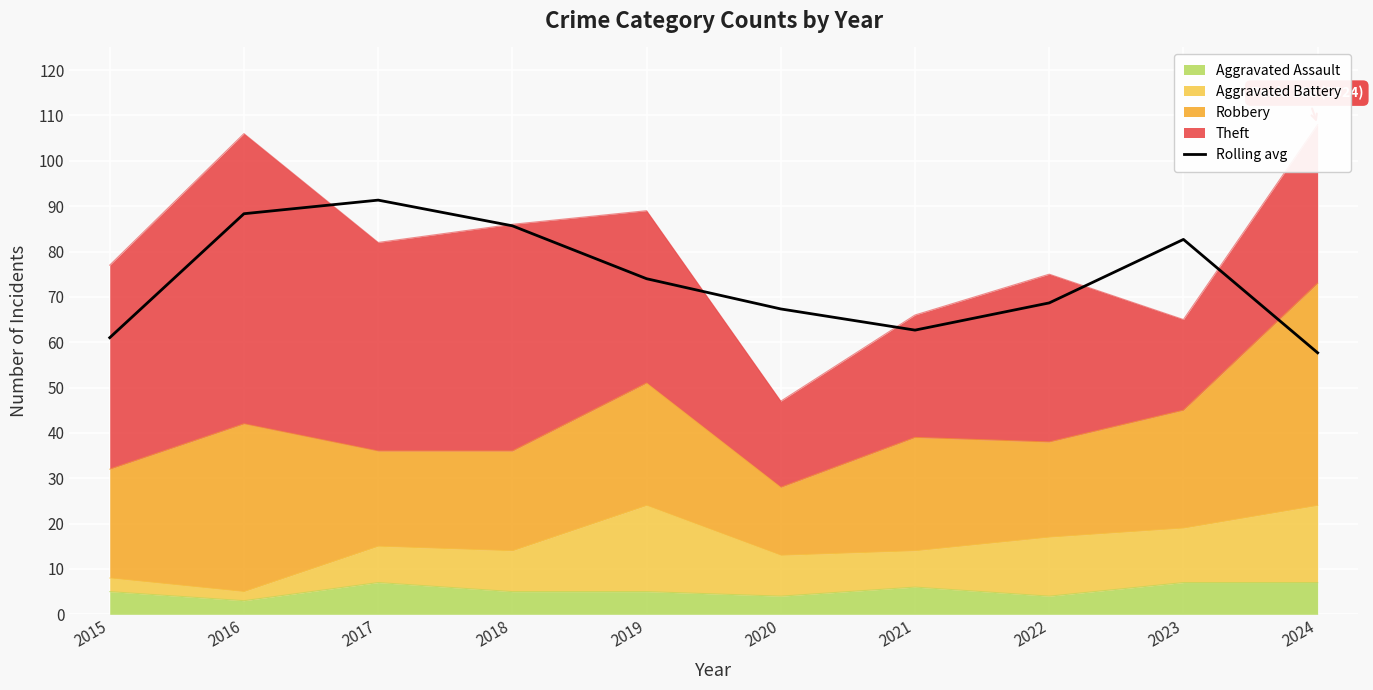

At which category does the data reach its first local valley?

2021